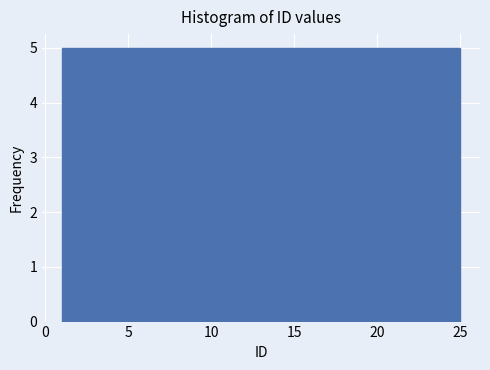

How tall is the bar that spans 20.2 to 25.0 on the x-axis? Neither the bar edges nor the heights are printed on the chart, so give them approximately, as read against the axes.

5